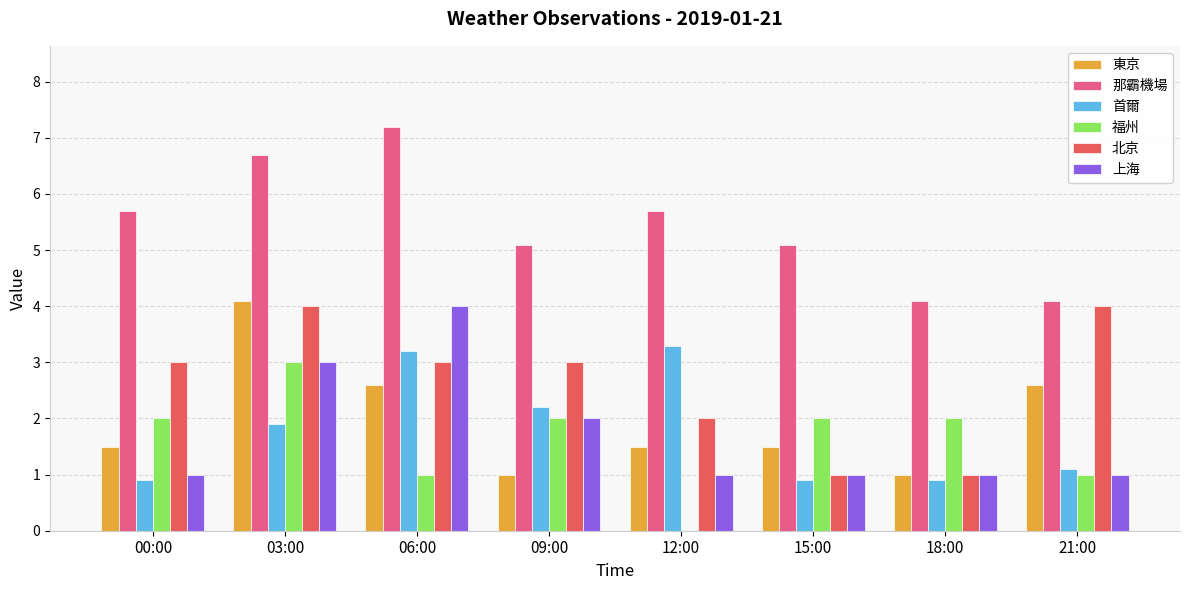

At which label does 首爾 first exceed 1?

03:00